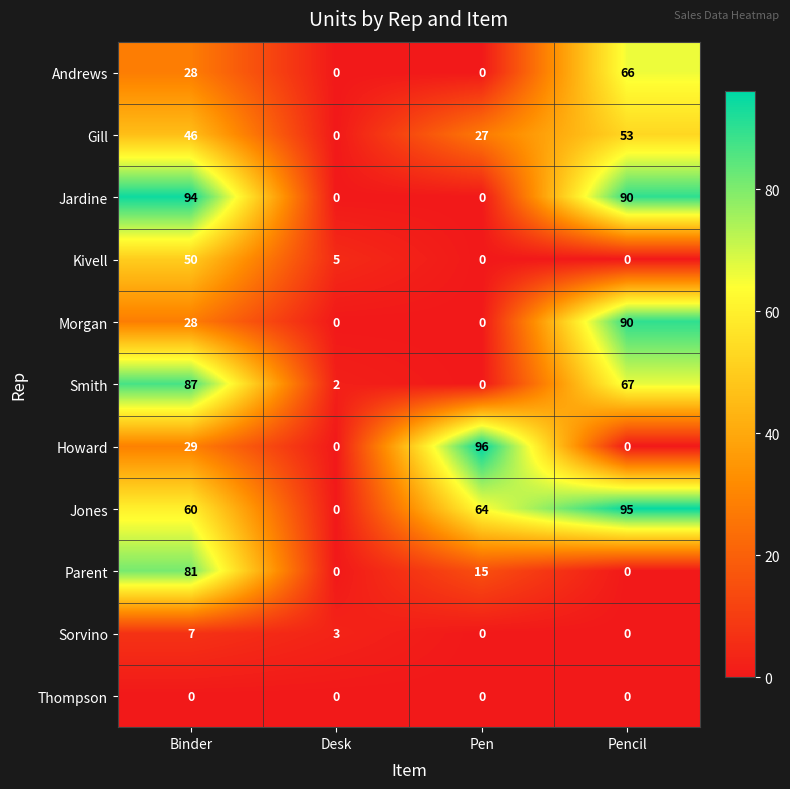

What is the sum of all Jardine values?

184